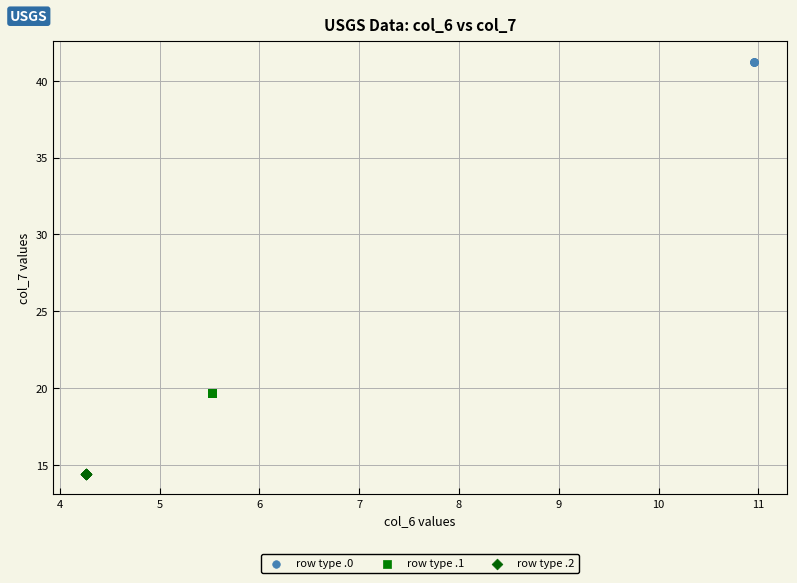

Which series contains the lowest Y value?

row type .2